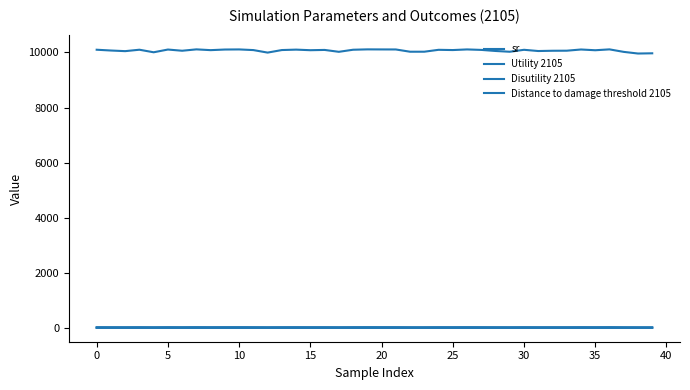

List the series in order of their peak value, lowest first.

sr, Distance to damage threshold 2105, Disutility 2105, Utility 2105